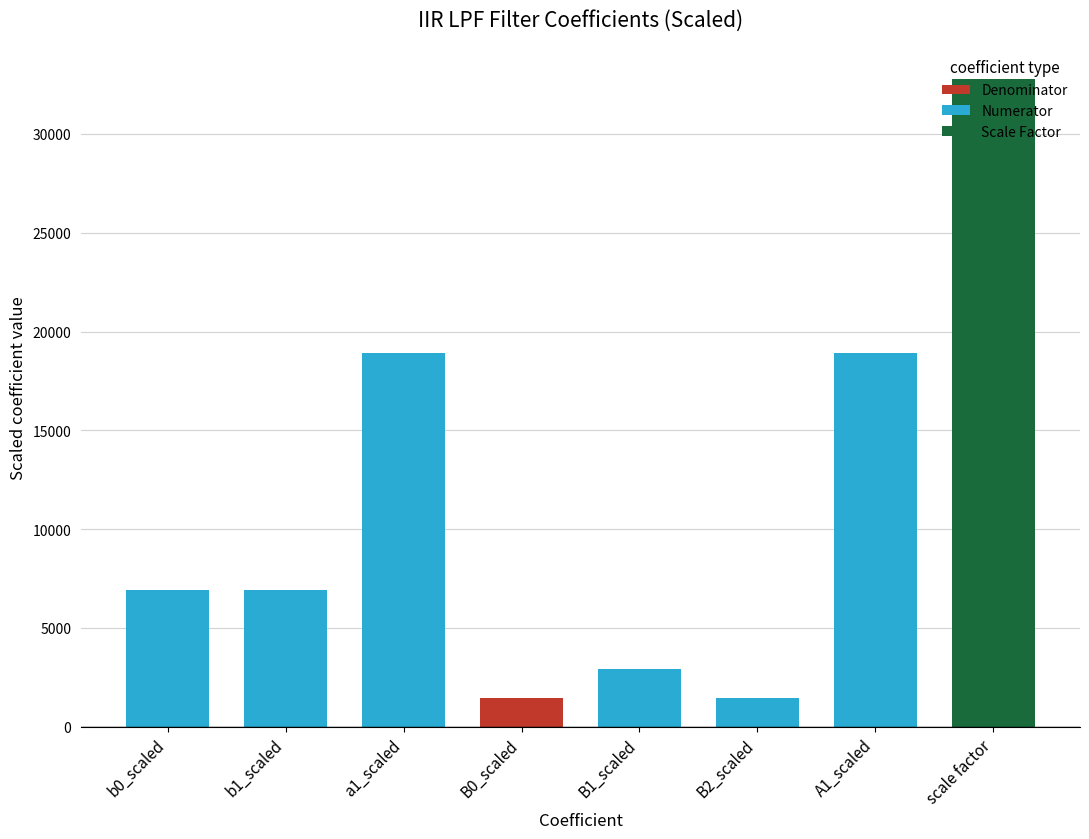

True or false: the data shows 47693 at scale factor.

False